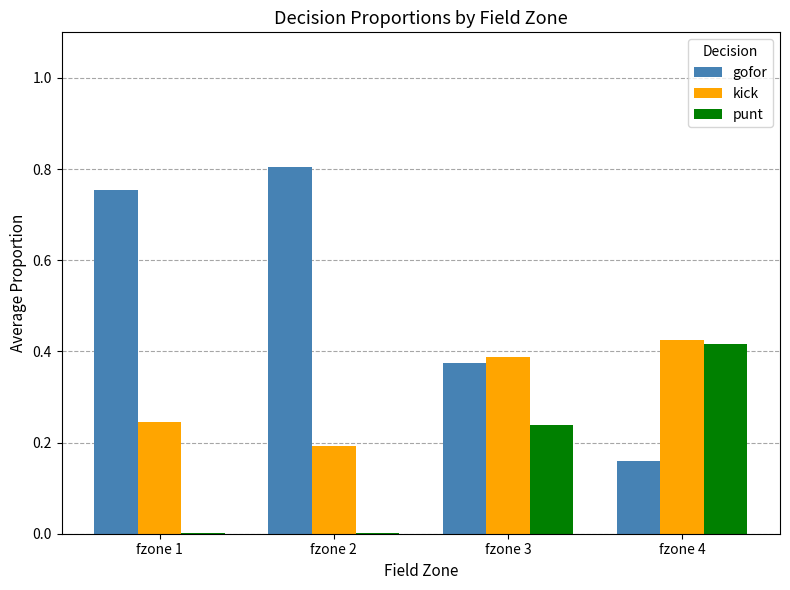

The gofor series shows 0.2 at fzone 2. True or false?

False